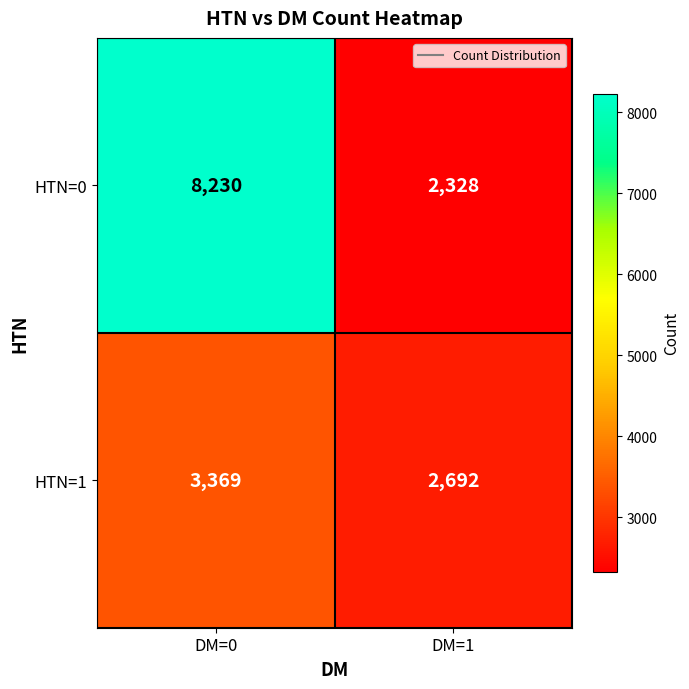

What is the sum of the HTN=1 values at DM=1 and DM=0?

6061